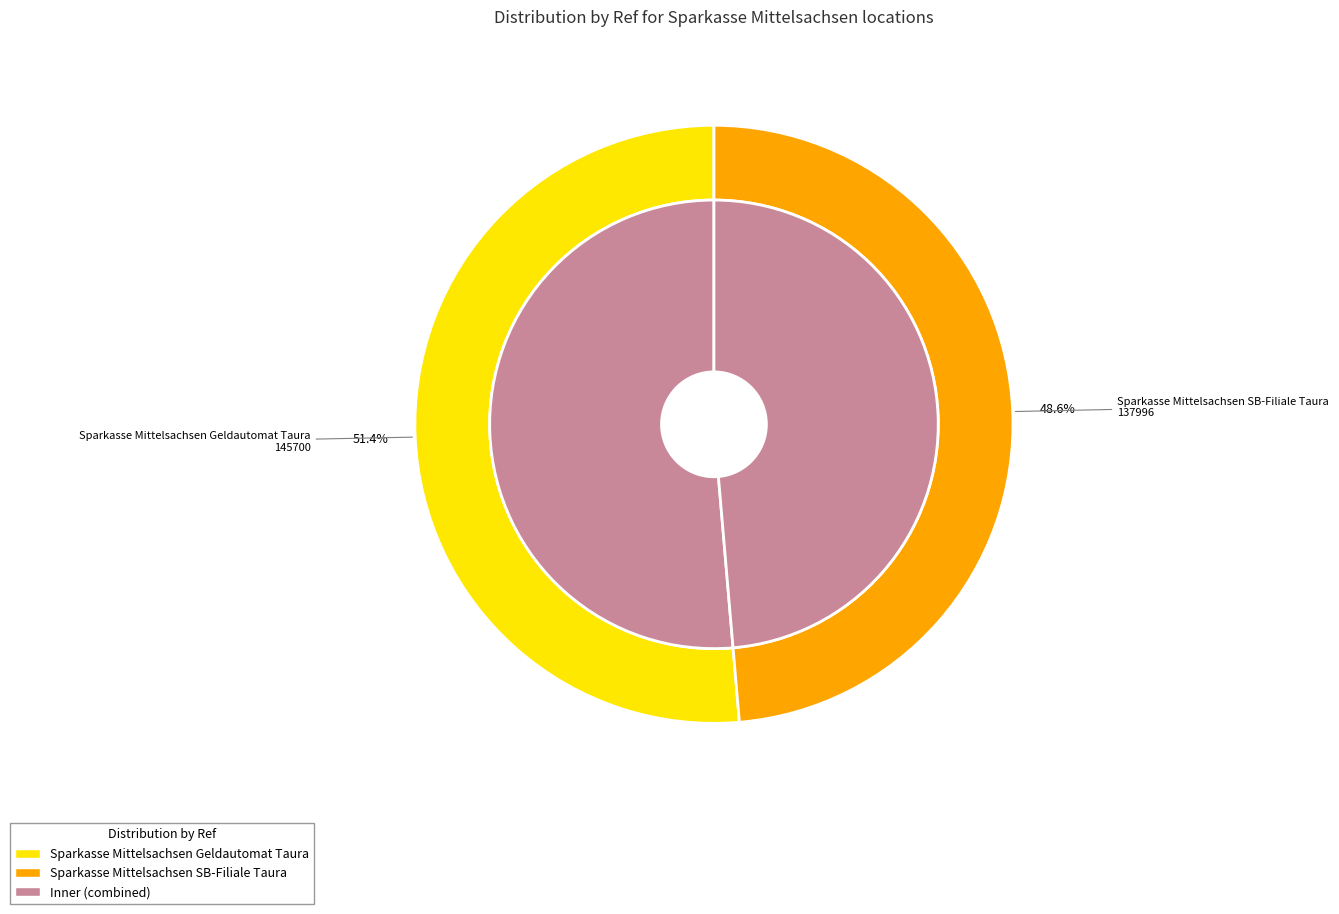

To the nearest percent, what portion does Sparkasse Mittelsachsen Geldautomat Taura represent?

51%